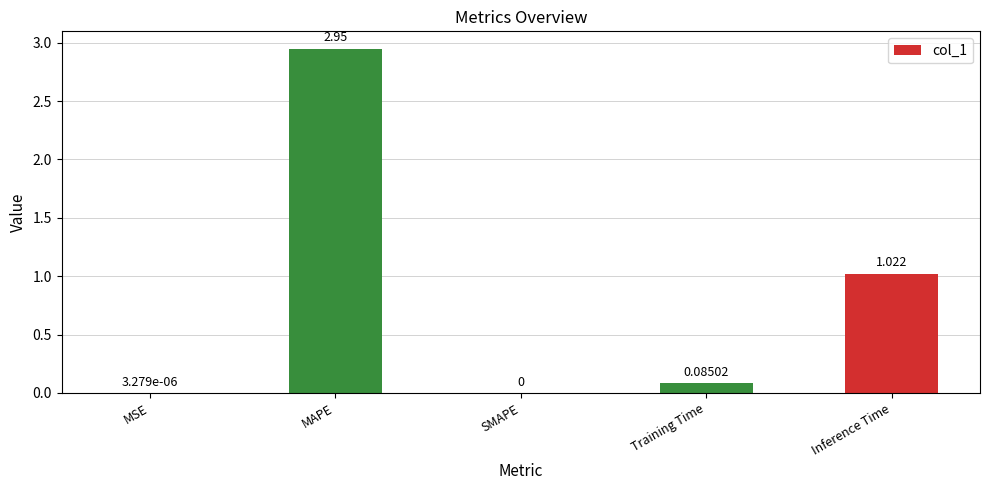

Is it true that the value at SMAPE is -1.3?

False